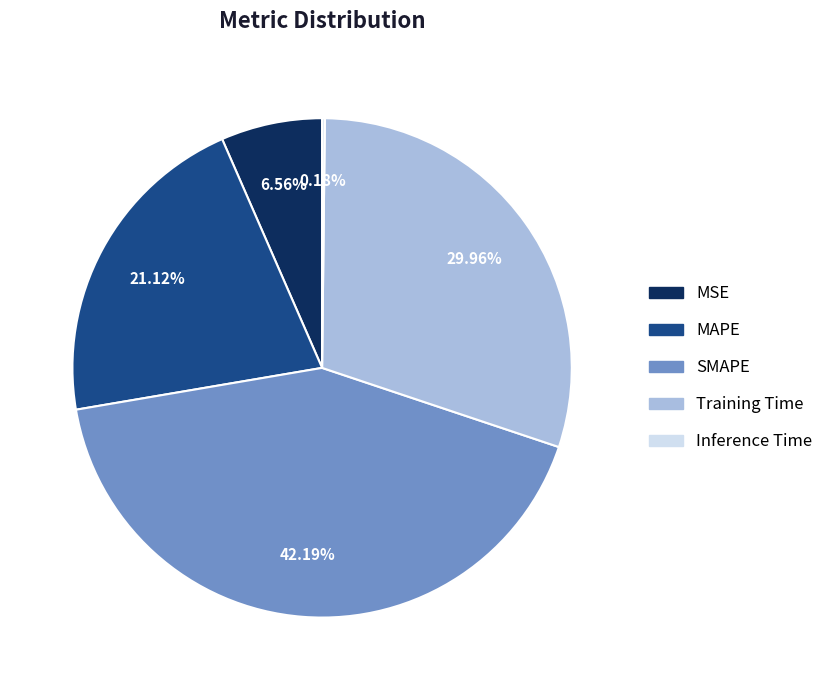

Is there any slice that represents more than half of the pie?

No